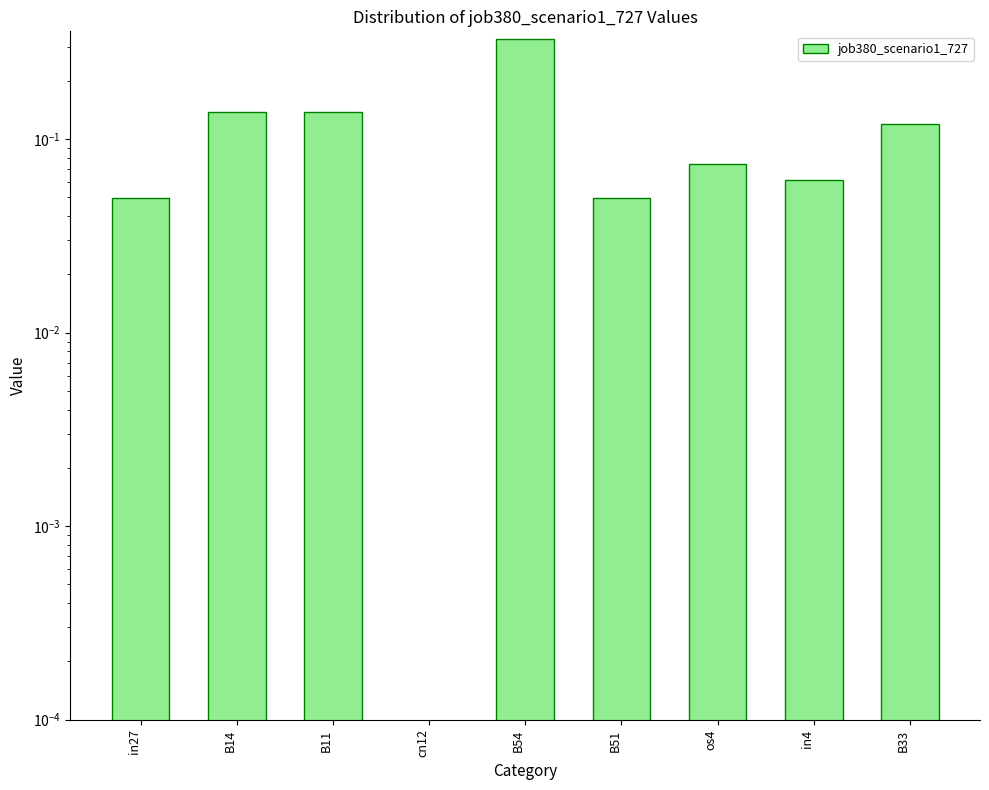

Does the chart contain stacked bars?

No